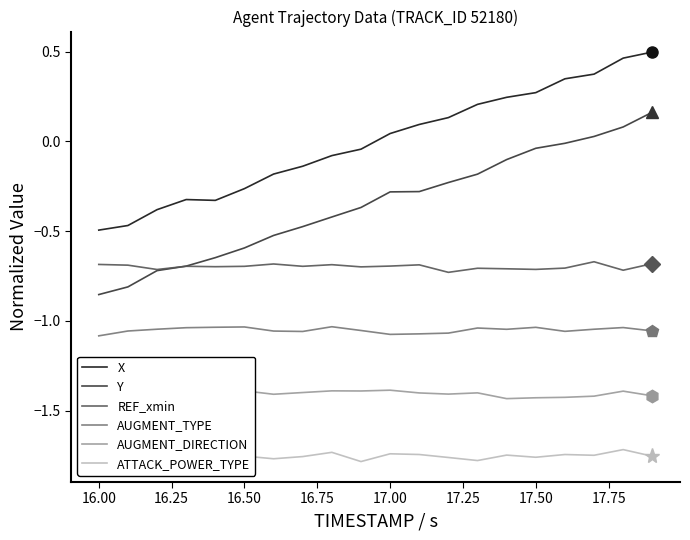

True or false: ATTACK_POWER_TYPE and Y cross at least once.

False